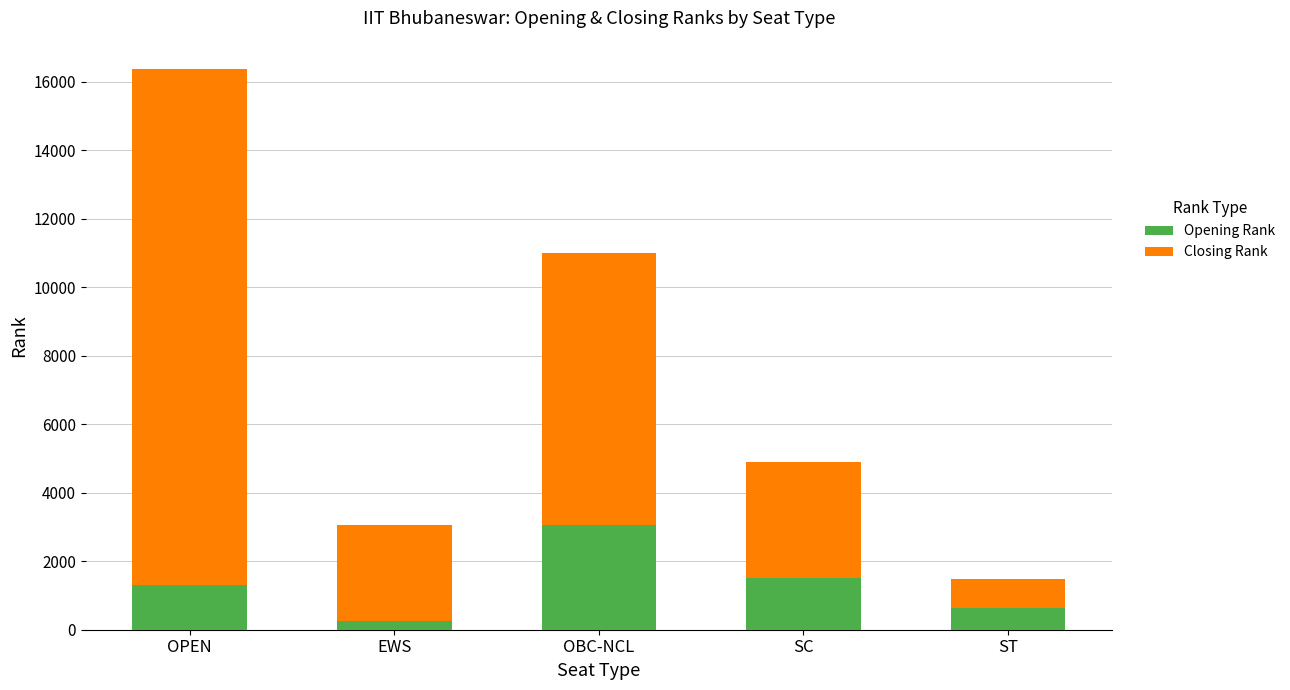

What is the total value across all series at OPEN?

16383